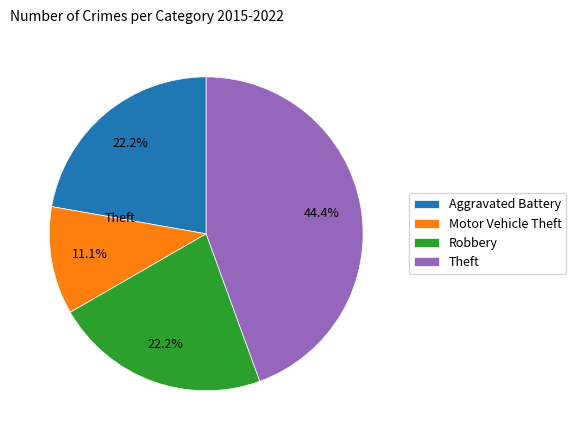

To the nearest percent, what is the combined percentage of Robbery and Motor Vehicle Theft?

33%